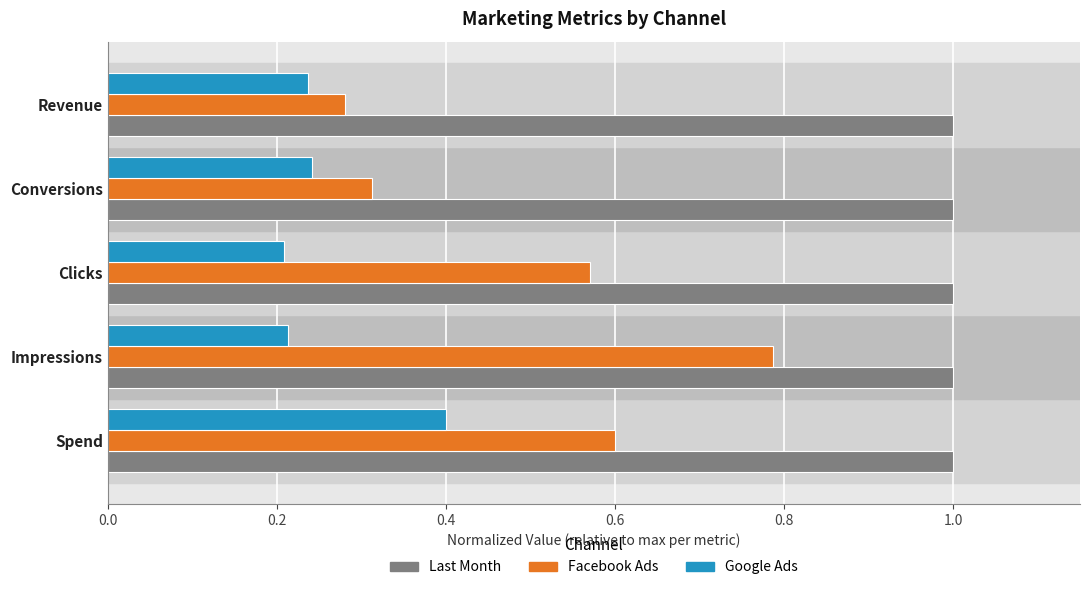

Which series has the widest spread of values?

Facebook Ads